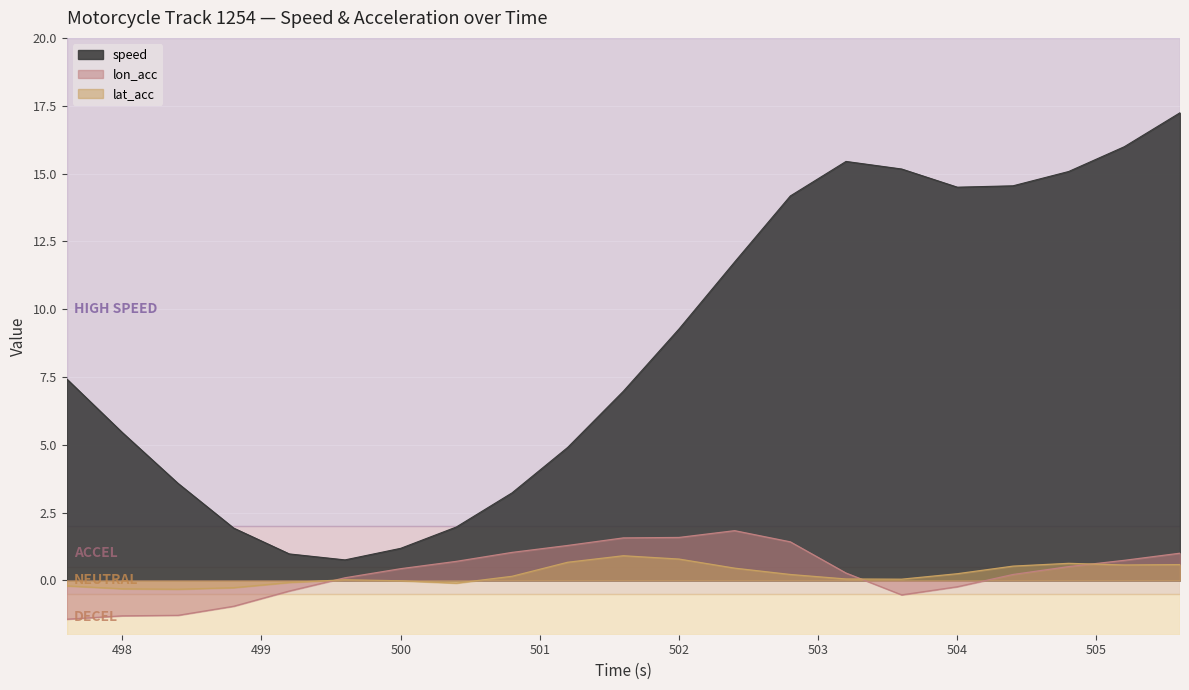

What are all the series names shown in the legend?

speed, lon_acc, lat_acc